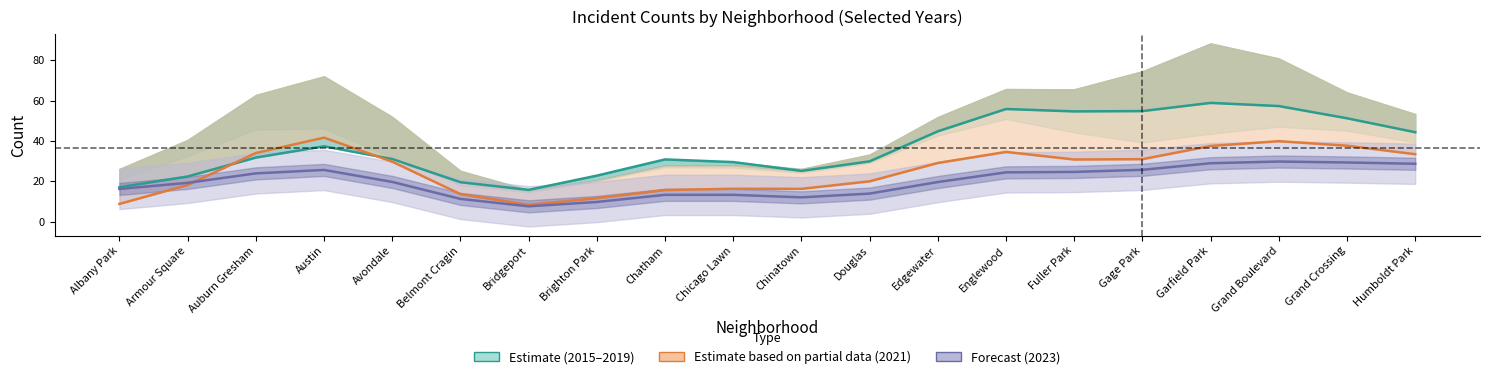

Is this an area chart (filled region under the line)?

No